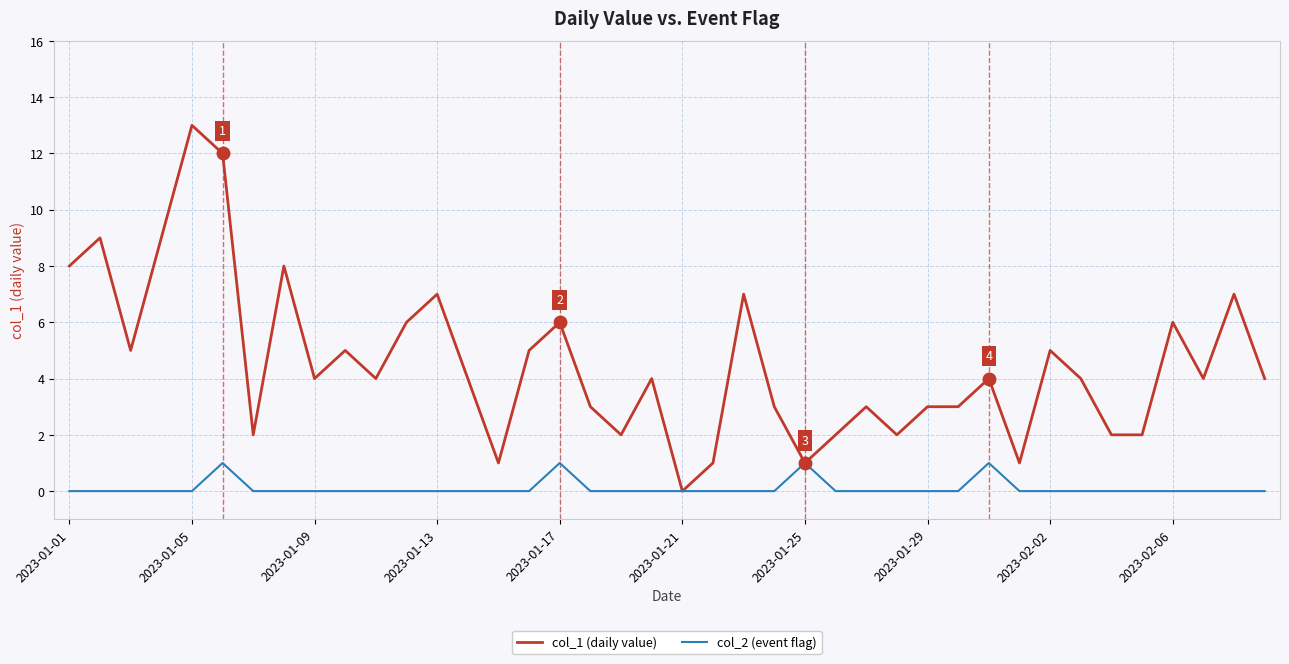

Reading left to right, transcribe all the data shown in this chart.

col_1 (daily value): 8	9	5	9	13	12	2	8	4	5	4	6	7	4	1	5	6	3	2	4	0	1	7	3	1	2	3	2	3	3	4	1	5	4	2	2	6	4	7	4
col_2 (event flag): 0	0	0	0	0	1	0	0	0	0	0	0	0	0	0	0	1	0	0	0	0	0	0	0	1	0	0	0	0	0	1	0	0	0	0	0	0	0	0	0